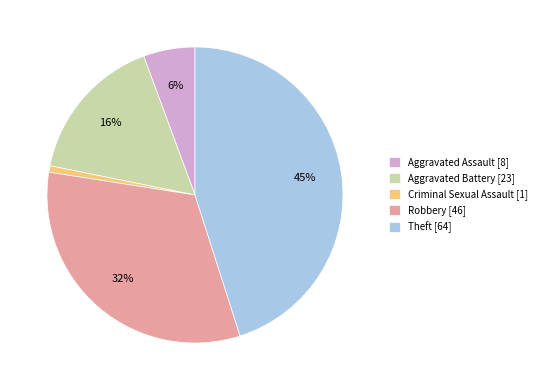

To the nearest percent, what is the difference between the largest and smallest slice percentages?

44%